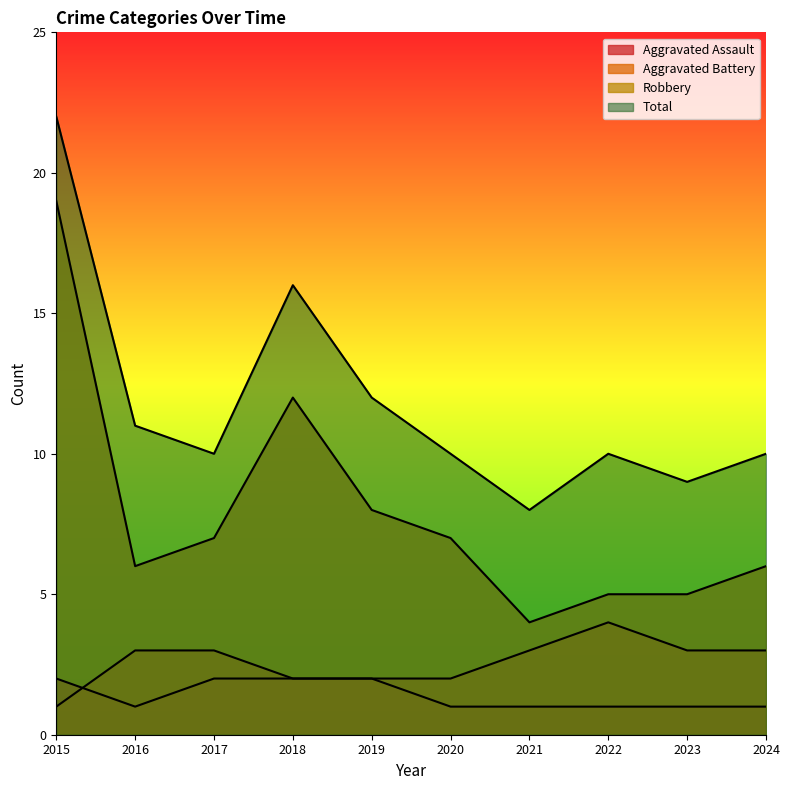

What is the difference between the maximum and minimum values in the Robbery series?

15